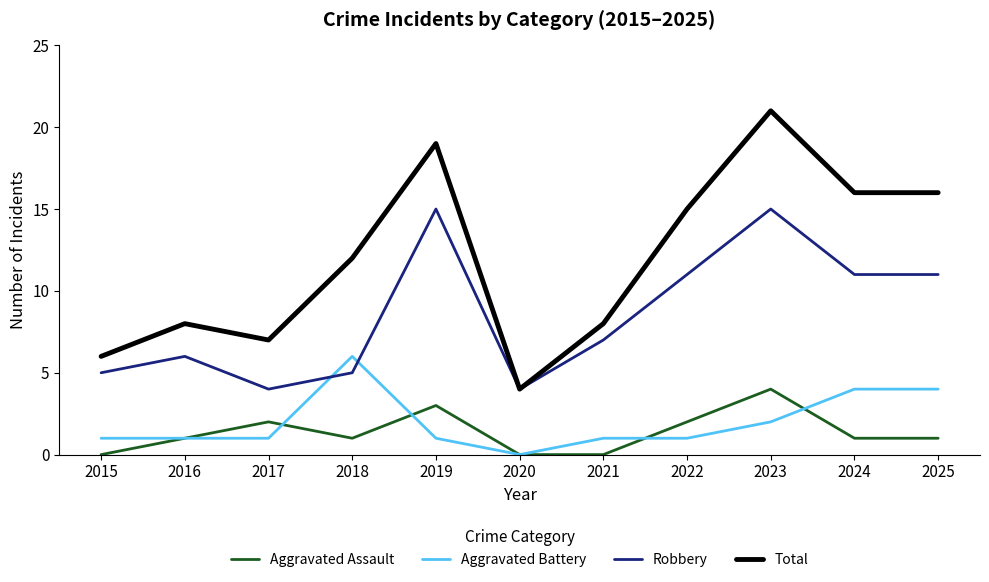

Between 2016 and 2018, which series saw the biggest shift?

Aggravated Battery